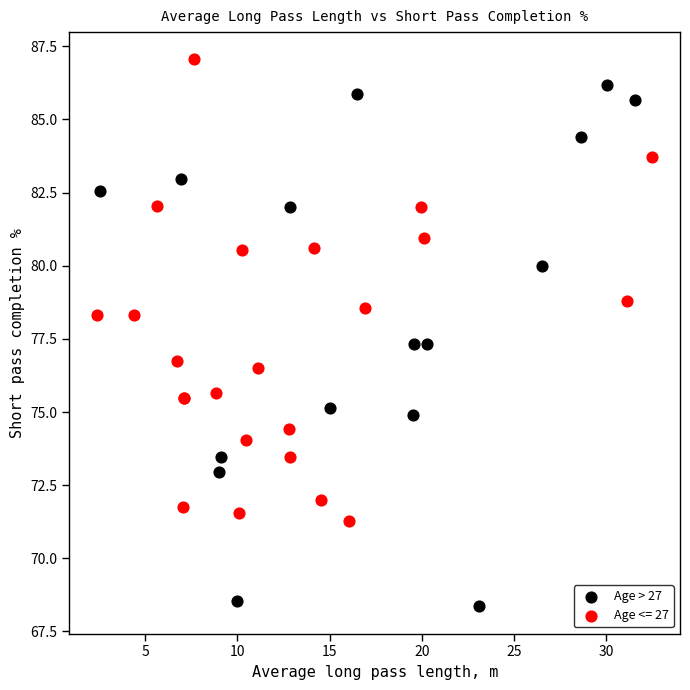

Which series reaches the minimum Y coordinate?

Age > 27